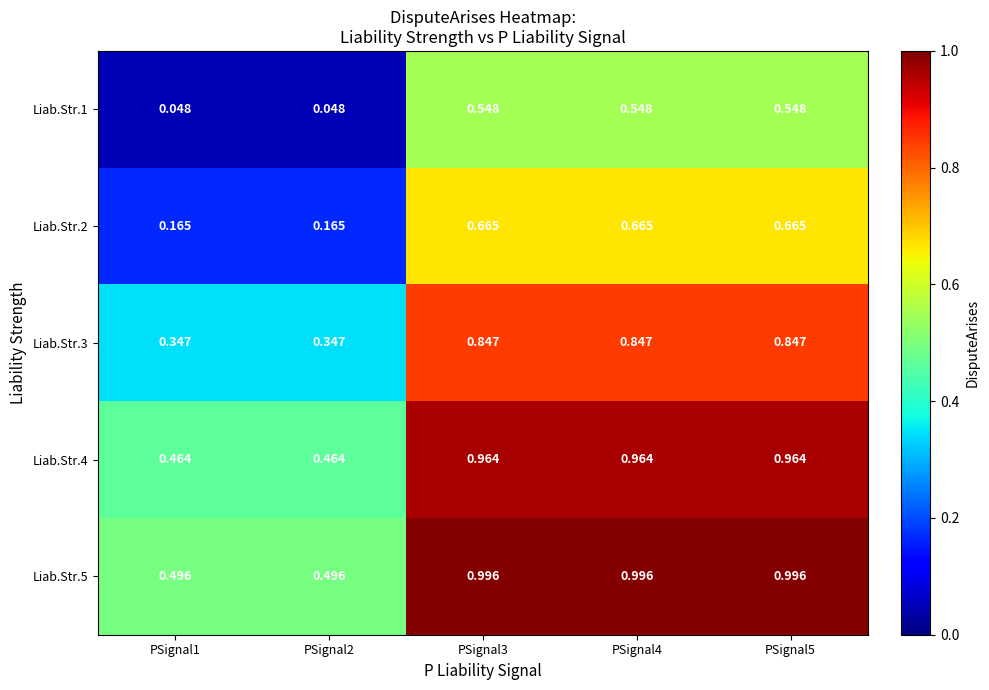

What is the spread (max minus min) of values at PSignal1?

0.4